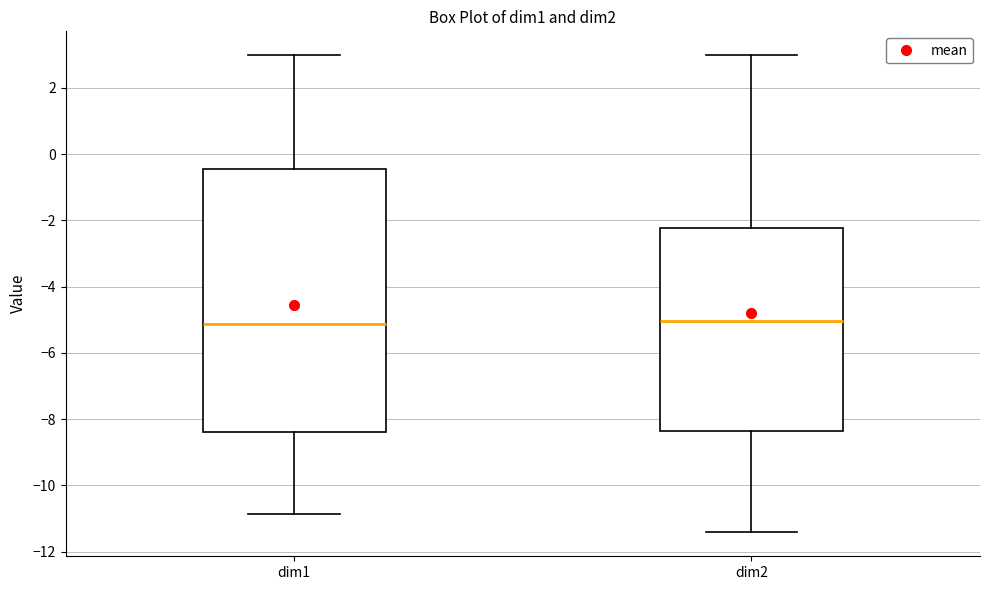

Where is the upper edge of the box for dim1 on the y-axis? The values are not printed on the chart, so give them approximately, as read against the axis.

-0.4